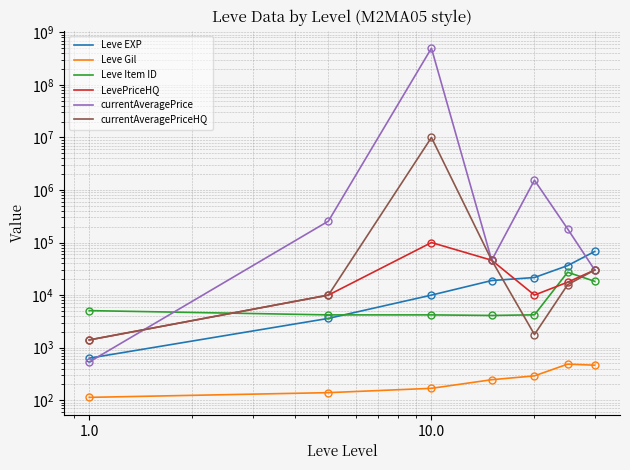

What is the difference between the currentAveragePriceHQ values at 1.0 and 10.0?

9953991